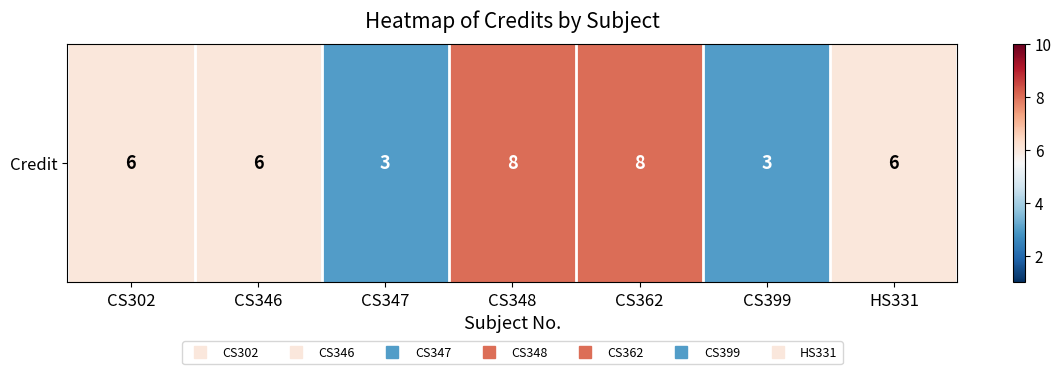

What is the ratio of the value at CS399 to the value at HS331?

0.5